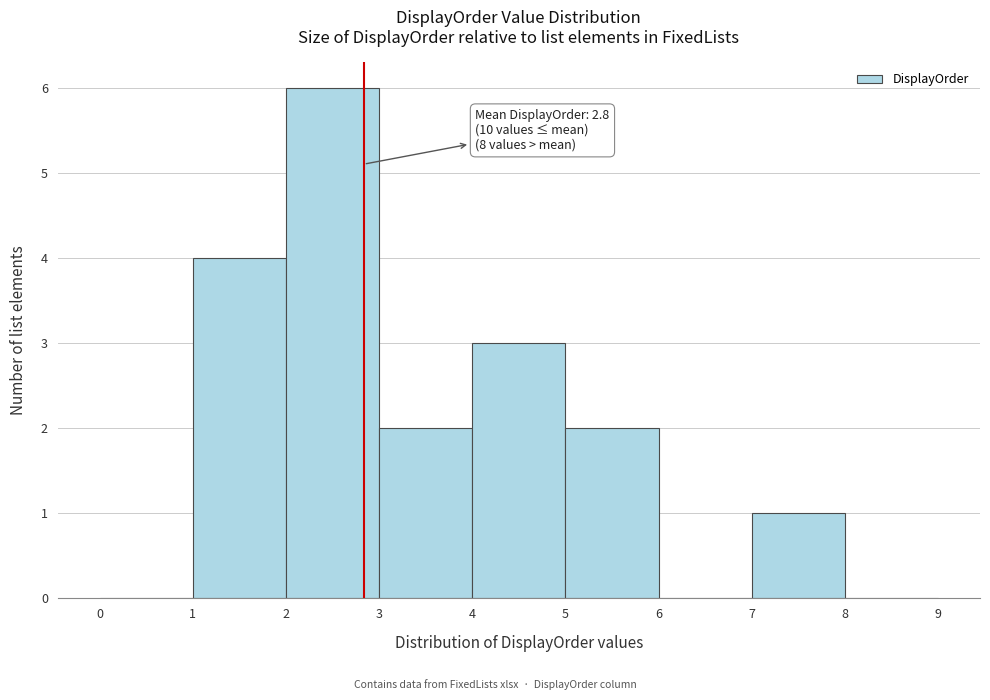

Which range on the x-axis has the tallest bar?

2 to 3